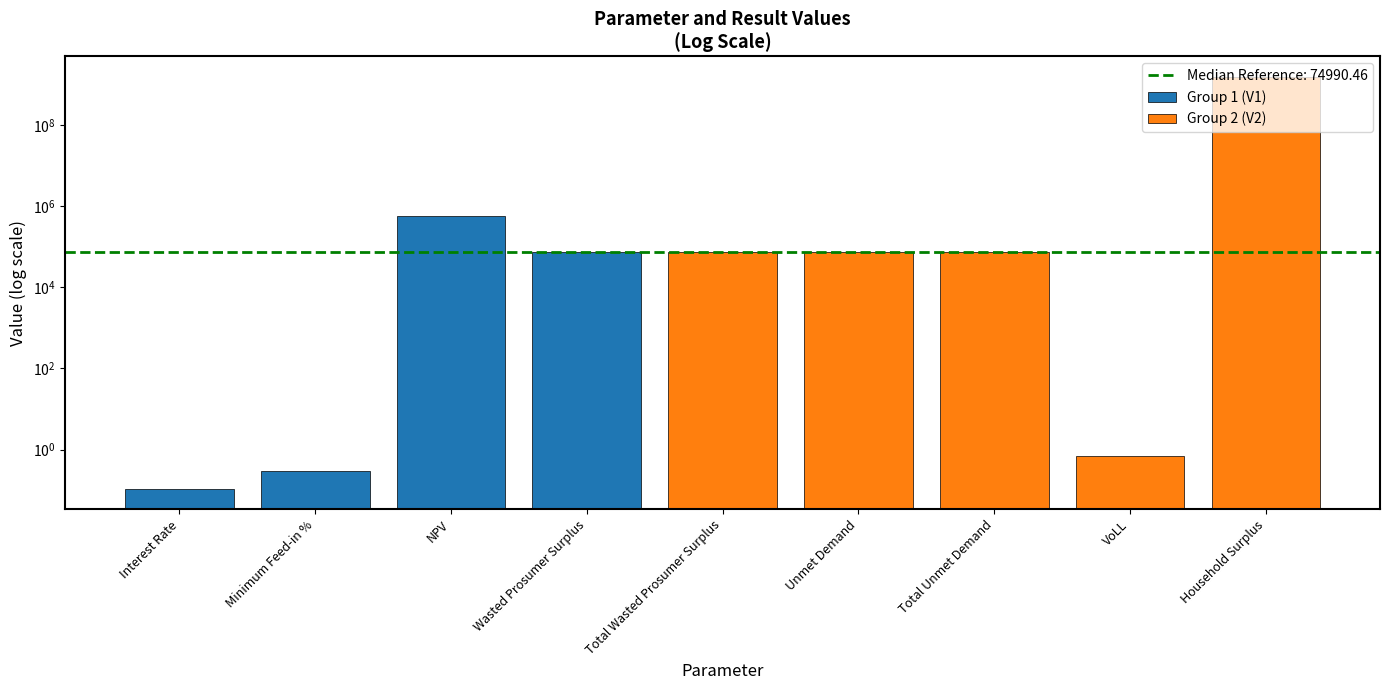

What is the label of the 7th bar from the right?

NPV